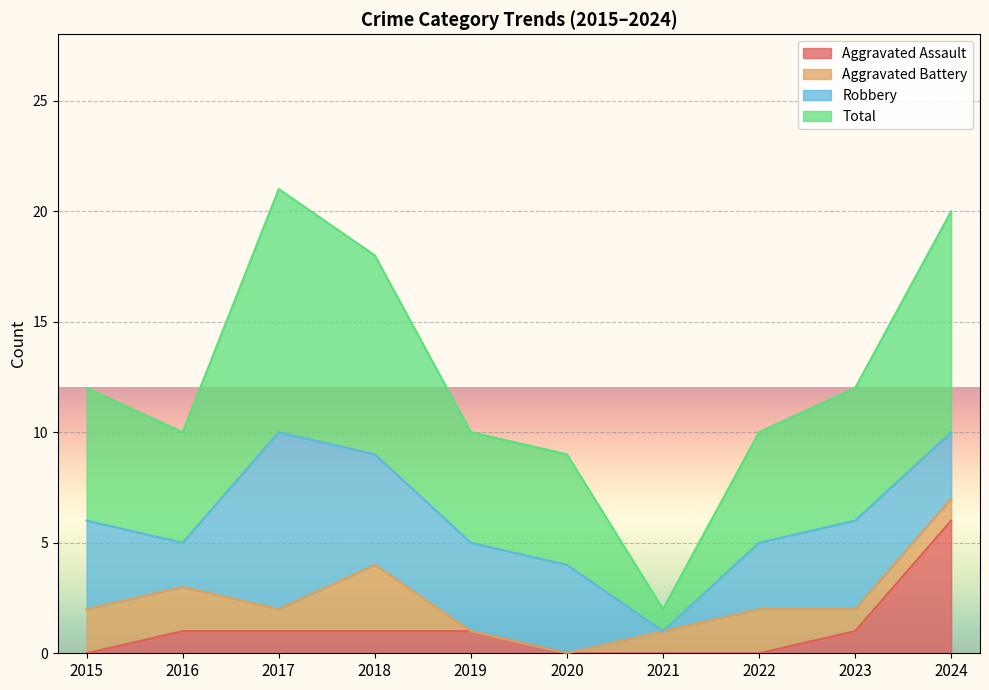

How many lines are shown in the chart?

4